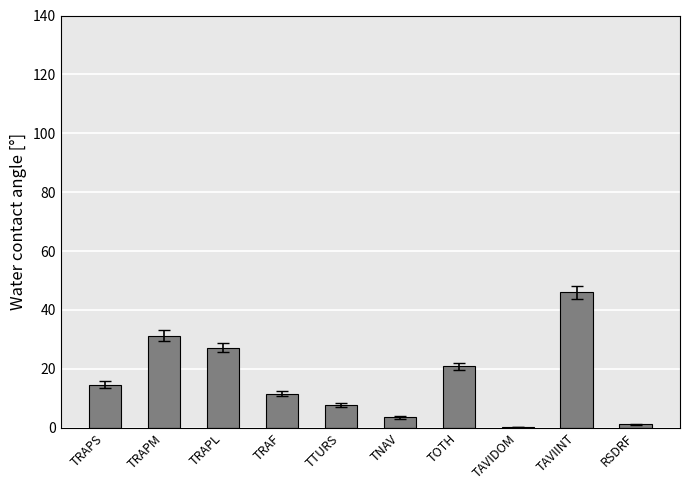

What is the maximum value shown in the chart?

46.0